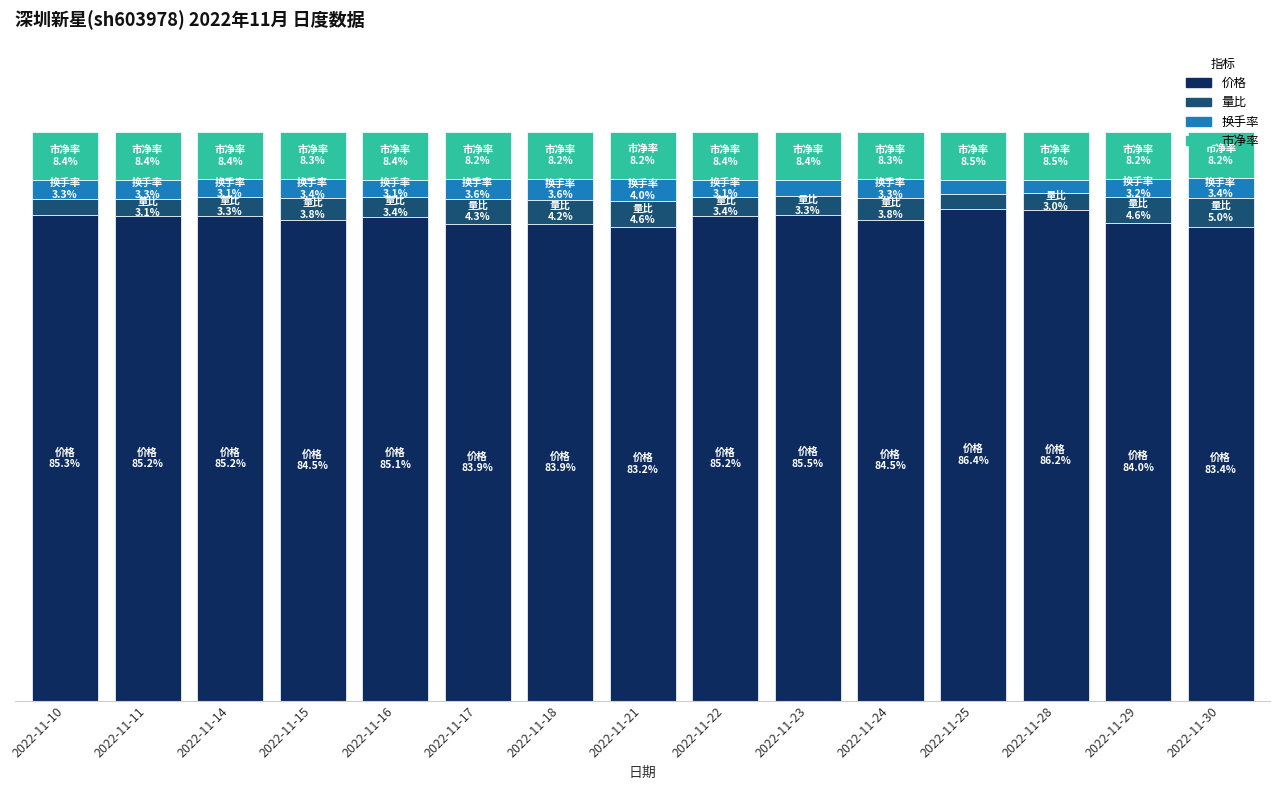

The value of 市净率 at 2022-11-16 is 8.4. True or false?

True